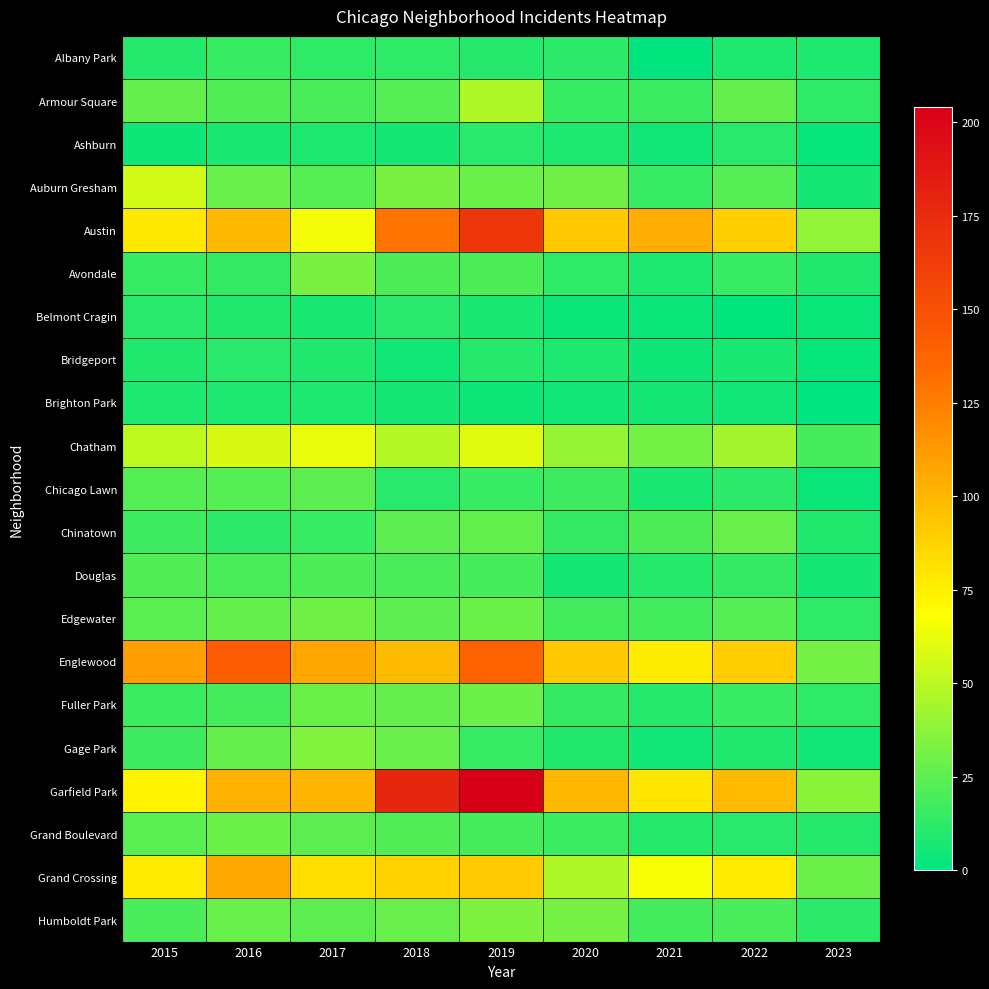

Reading left to right, list all the values displayed in this chart.

Albany Park: 2015=10	2016=15	2017=13	2018=13	2019=10	2020=12	2021=1	2022=8	2023=8
Armour Square: 2015=27	2016=22	2017=20	2018=23	2019=47	2020=15	2021=16	2022=27	2023=13
Ashburn: 2015=4	2016=7	2017=8	2018=6	2019=11	2020=8	2021=5	2022=11	2023=2
Auburn Gresham: 2015=56	2016=28	2017=23	2018=33	2019=29	2020=30	2021=15	2022=23	2023=6
Austin: 2015=78	2016=99	2017=65	2018=130	2019=167	2020=92	2021=104	2022=89	2023=39
Avondale: 2015=15	2016=14	2017=33	2018=21	2019=21	2020=13	2021=8	2022=15	2023=9
Belmont Cragin: 2015=11	2016=9	2017=7	2018=11	2019=7	2020=3	2021=3	2022=1	2023=3
Bridgeport: 2015=9	2016=11	2017=9	2018=5	2019=10	2020=8	2021=4	2022=7	2023=2
Brighton Park: 2015=8	2016=8	2017=8	2018=6	2019=4	2020=5	2021=6	2022=5	2023=0
Chatham: 2015=51	2016=57	2017=62	2018=48	2019=60	2020=40	2021=31	2022=44	2023=19
Chicago Lawn: 2015=23	2016=23	2017=25	2018=11	2019=15	2020=17	2021=7	2022=12	2023=3
Chinatown: 2015=17	2016=12	2017=15	2018=25	2019=26	2020=14	2021=21	2022=28	2023=9
Douglas: 2015=22	2016=20	2017=21	2018=20	2019=19	2020=6	2021=10	2022=14	2023=6
Edgewater: 2015=24	2016=27	2017=30	2018=25	2019=29	2020=18	2021=18	2022=23	2023=13
Englewood: 2015=111	2016=142	2017=107	2018=98	2019=138	2020=92	2021=76	2022=90	2023=31
Fuller Park: 2015=16	2016=19	2017=29	2018=27	2019=29	2020=14	2021=10	2022=15	2023=13
Gage Park: 2015=17	2016=27	2017=35	2018=28	2019=15	2020=9	2021=5	2022=9	2023=5
Garfield Park: 2015=73	2016=103	2017=101	2018=178	2019=204	2020=100	2021=79	2022=98	2023=37
Grand Boulevard: 2015=24	2016=29	2017=25	2018=22	2019=19	2020=16	2021=10	2022=11	2023=10
Grand Crossing: 2015=77	2016=106	2017=82	2018=88	2019=91	2020=47	2021=66	2022=77	2023=29
Humboldt Park: 2015=20	2016=28	2017=25	2018=28	2019=34	2020=32	2021=18	2022=20	2023=12